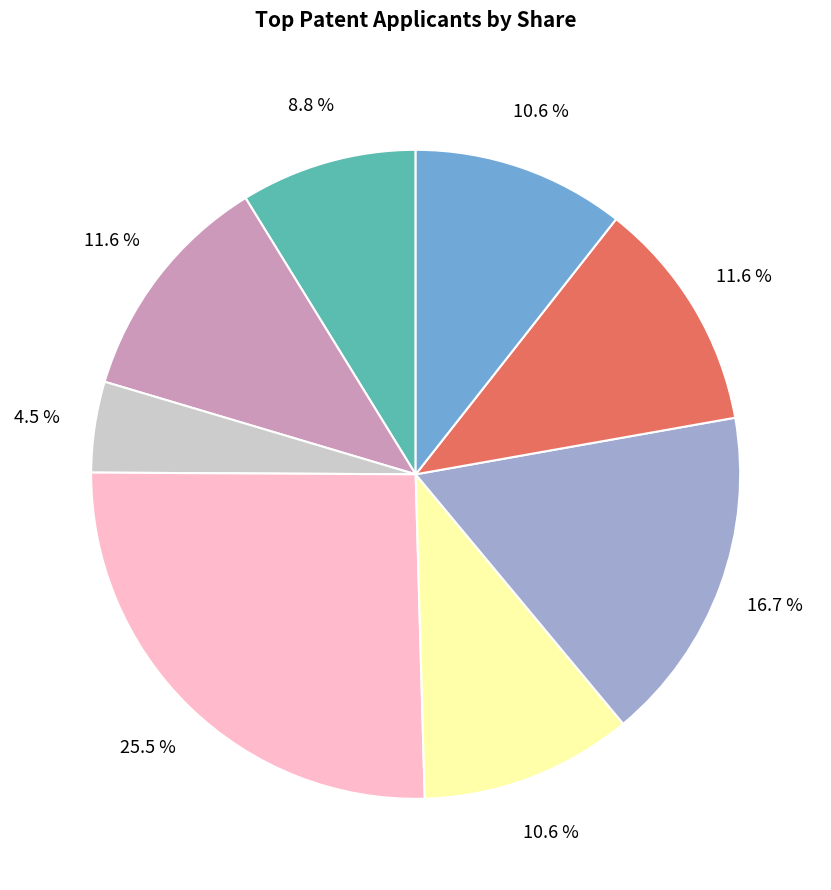

How many slices are in this pie chart?

8